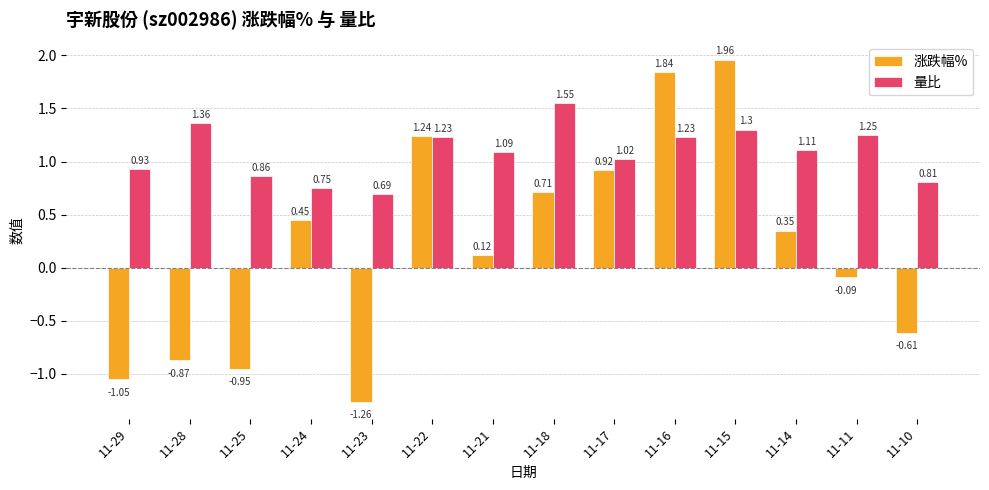

At 11-22, list the series in order from largest to smallest.

涨跌幅%, 量比